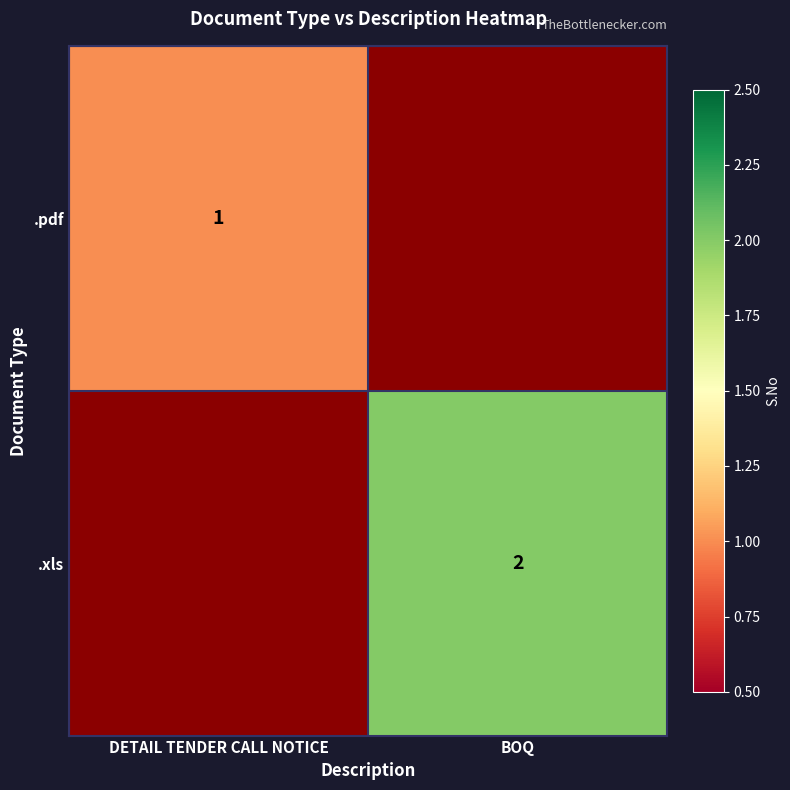

Is it true that .xls equals 1 at BOQ?

False